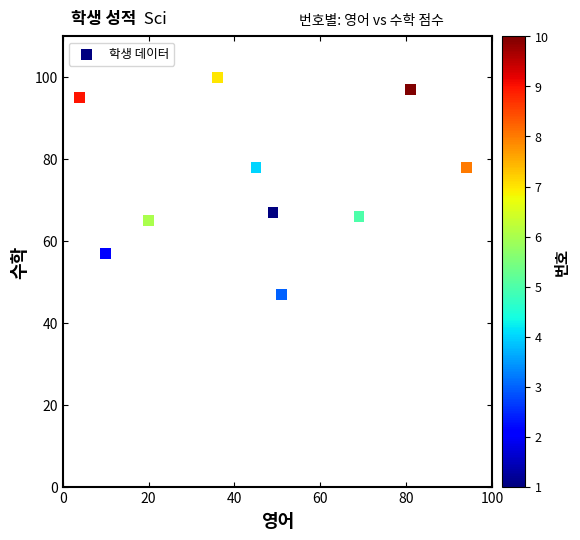

What is the average X value?

46